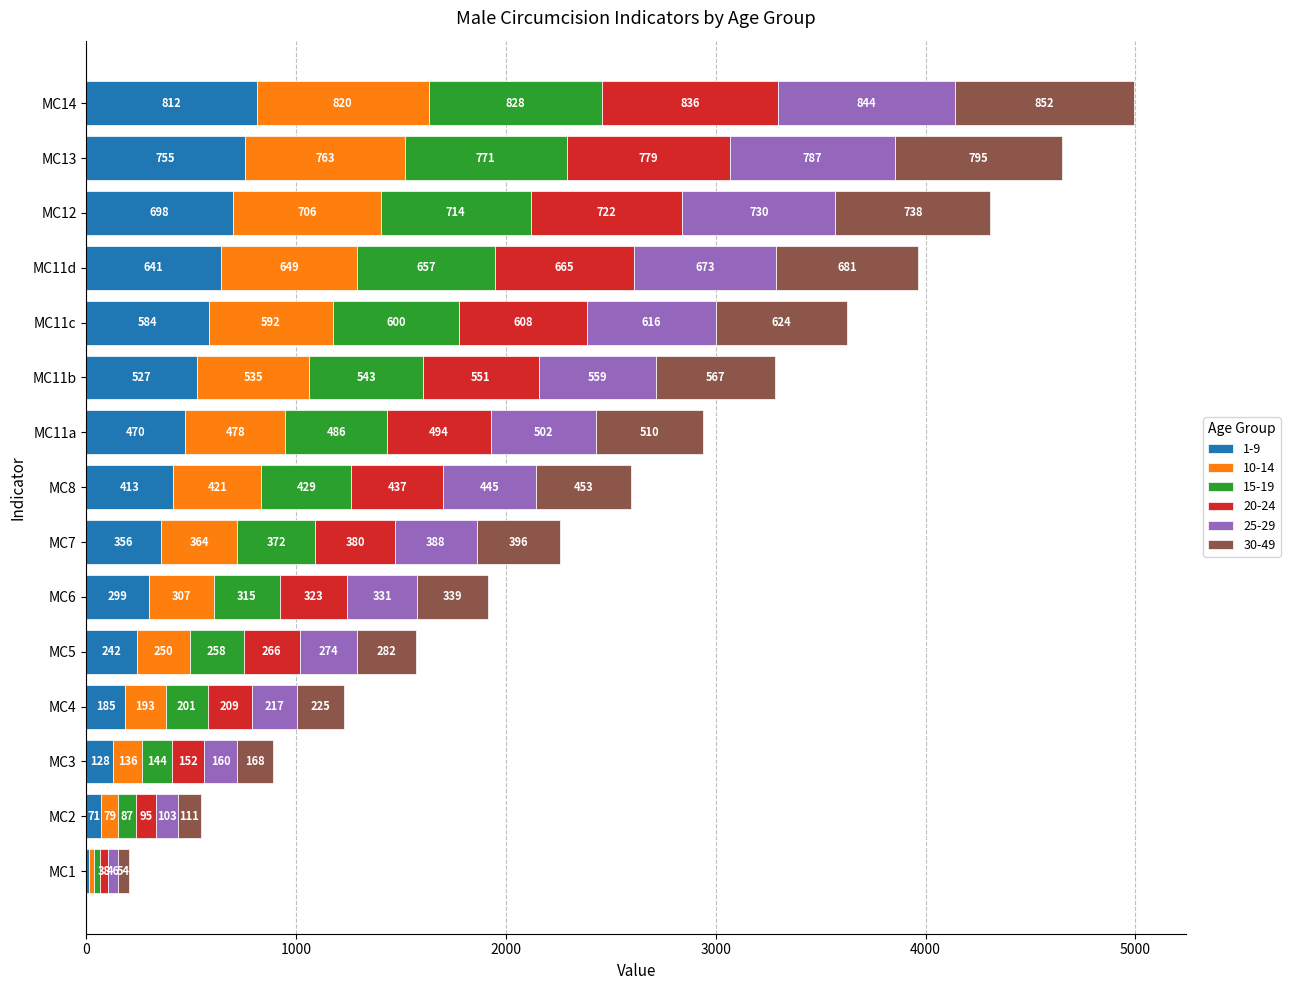

How many series are shown in this chart?

6